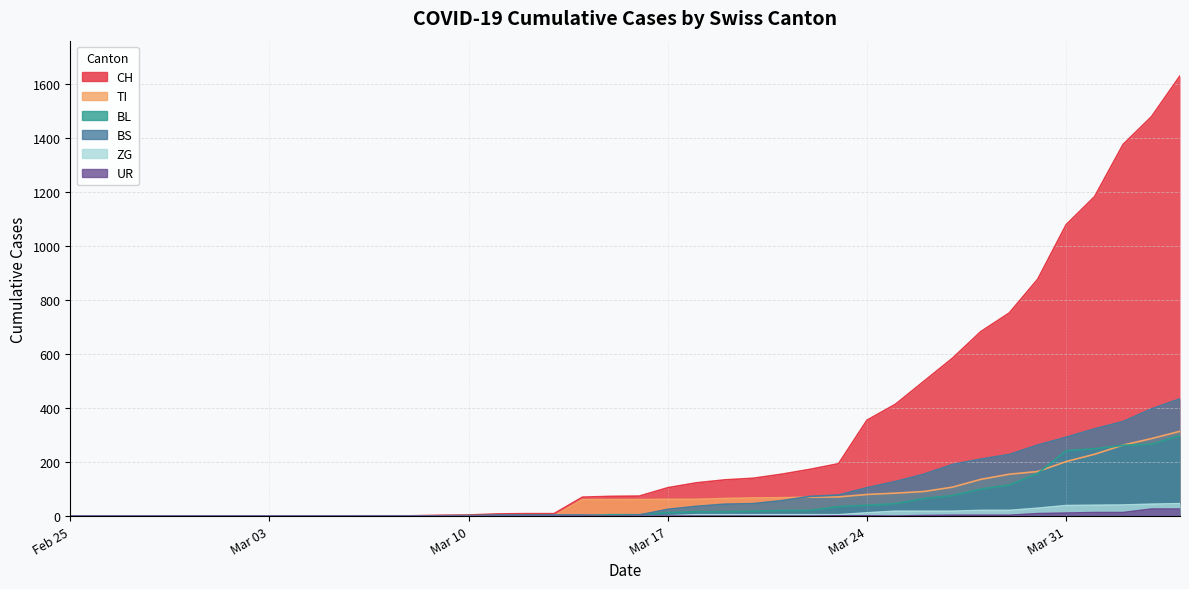

Which series has the largest range (max minus min)?

CH